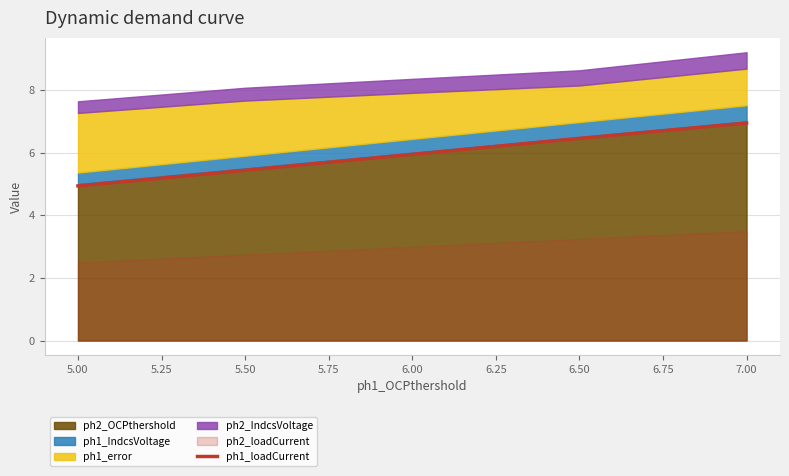

How many data points does each series have?

5